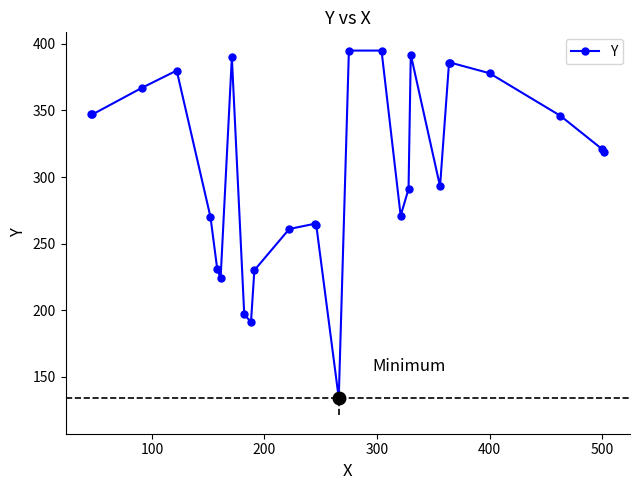

What is the greatest value displayed?

395